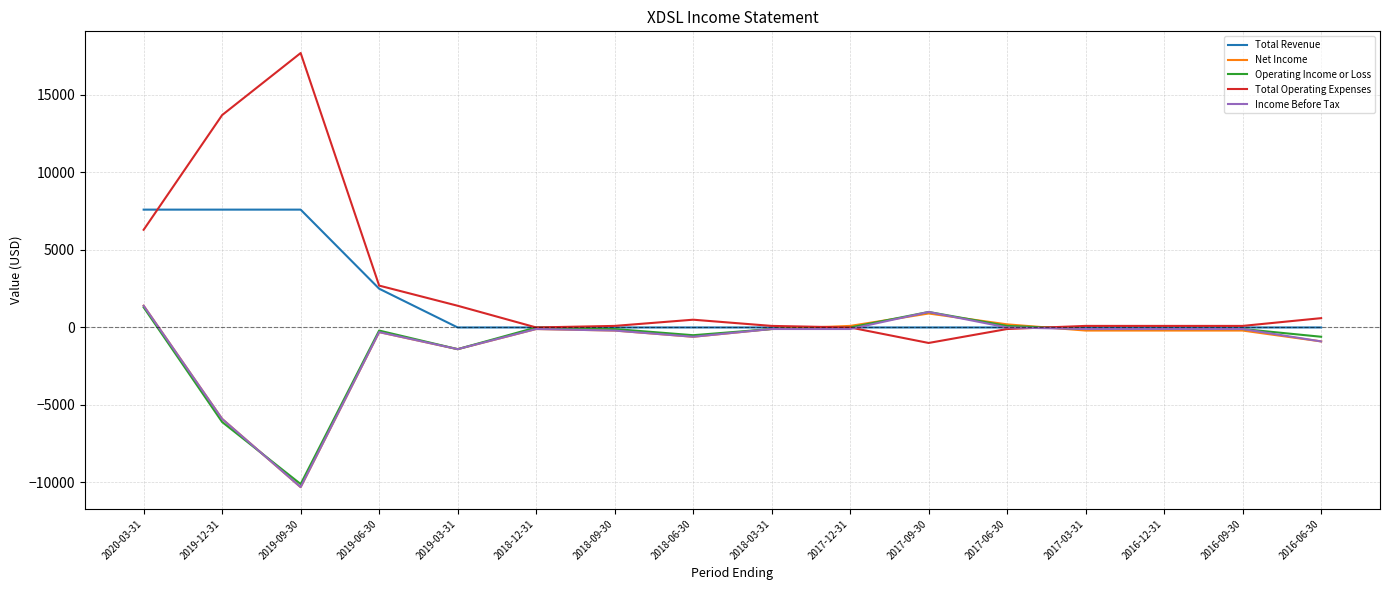

What is the spread (max minus min) of values at 2019-06-30?

3000